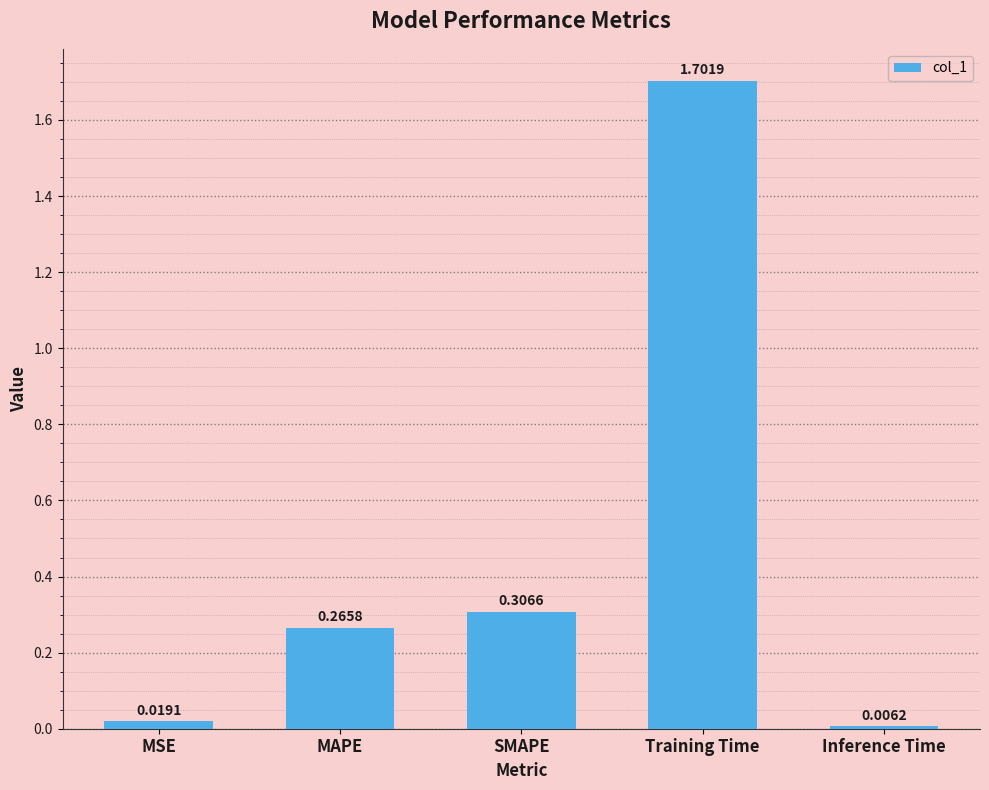

What is the difference between the maximum and minimum values?

1.7